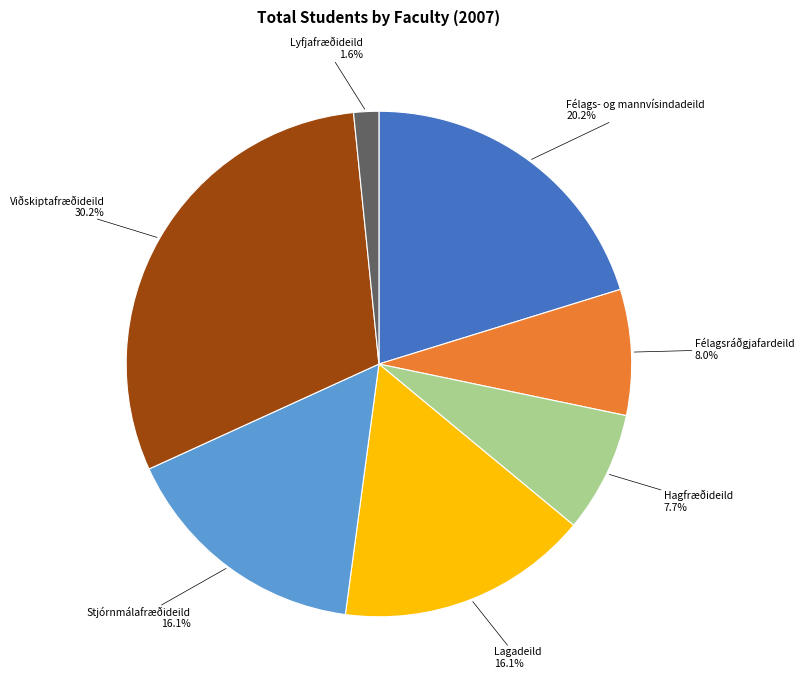

Is Lagadeild the majority of the pie?

No